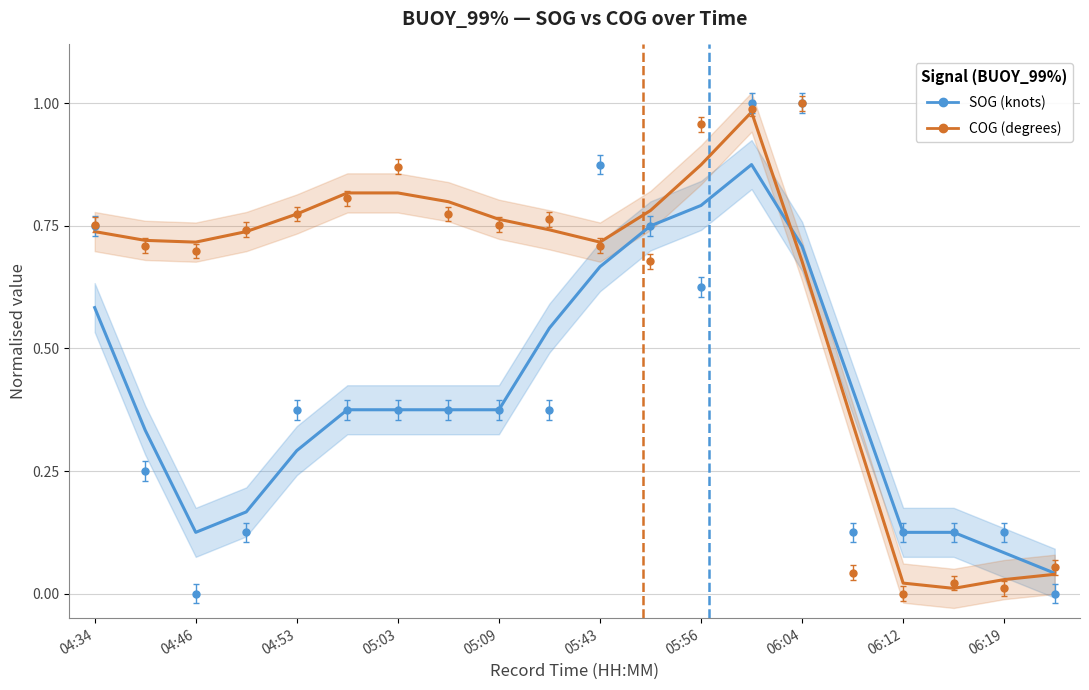

How many times do SOG (knots) and COG (degrees) cross each other?

1